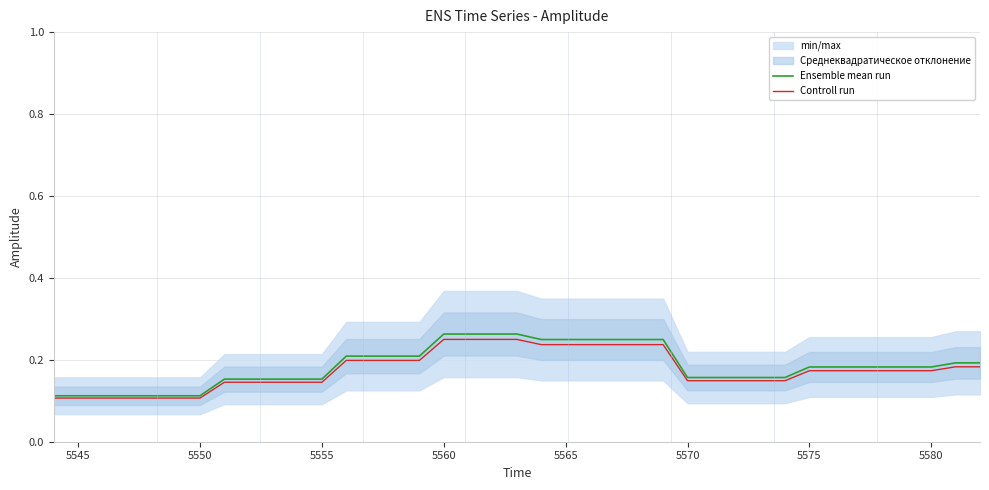

What is the highest value of the Controll run series?

0.2